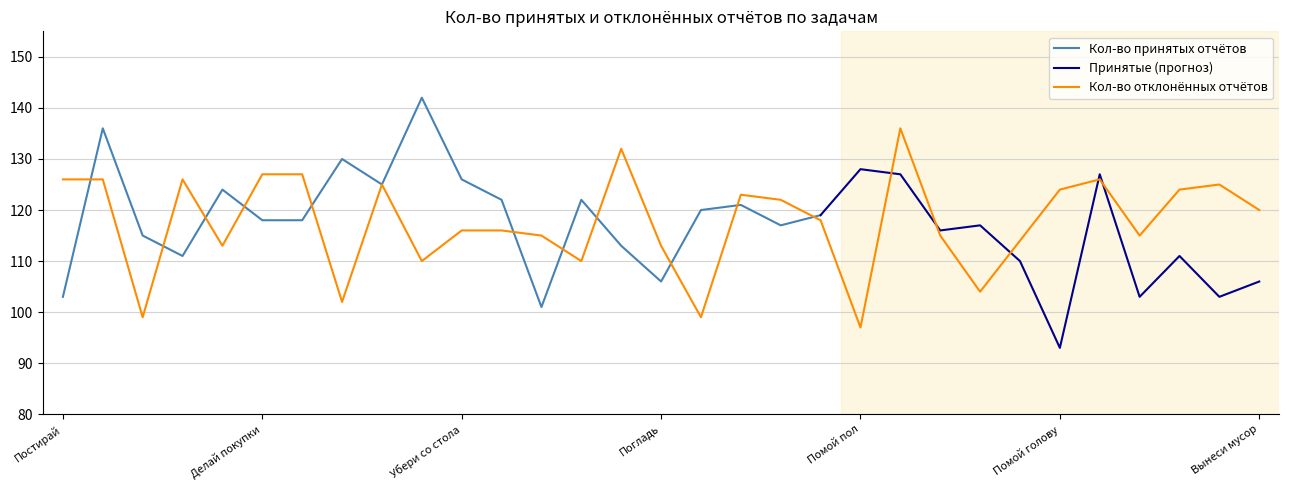

List the labels in order of value, smallest first.

Помой пол, Застели кровать, Подмети, Накрой на стол, Развесь бельё, Убери в шкафу, Одежда для сна, Вещи по местам, Погладь, Почисти зубы, Рассортируй бельё, Приготовь еду, Домашние дела, Убери со стола, Вытри пыль, Сделай бутерброд, Вынеси мусор, Поменяй постельное бельё, Помой руки, Помой голову, Причешись, Вымой, Помой посуду, Постирай, Расставь посуду по местам, Смой за собой, Пропылесось, Делай покупки, Уборка, Почисти обувь, Полей цветы